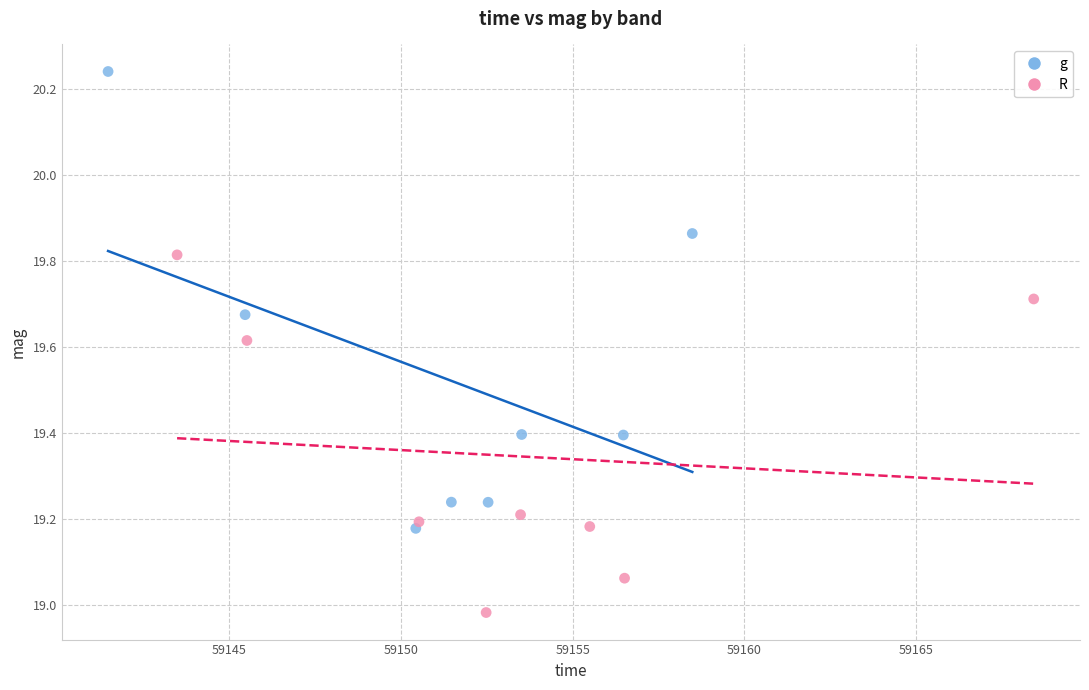

Which series reaches the maximum Y coordinate?

g